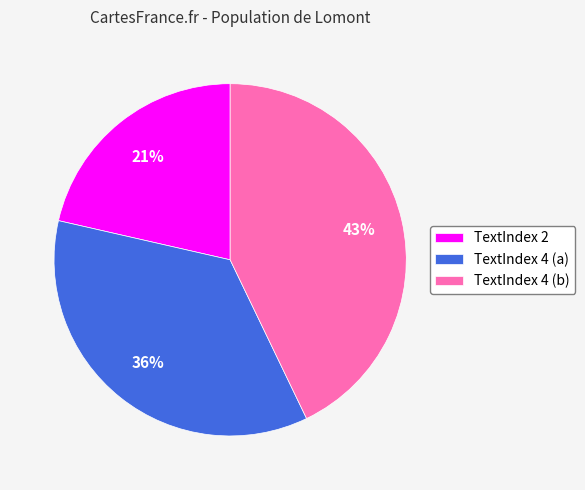

True or false: TextIndex 2 accounts for 12% of the total.

False